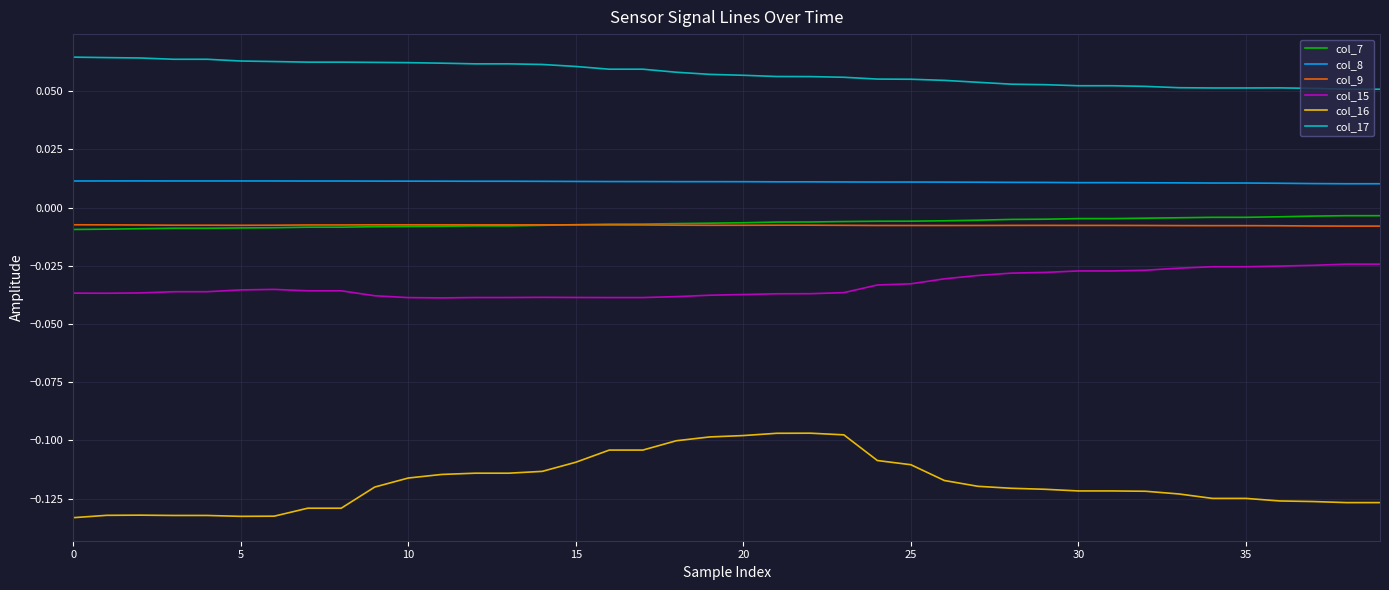

Which series has the largest total across all categories?

col_17